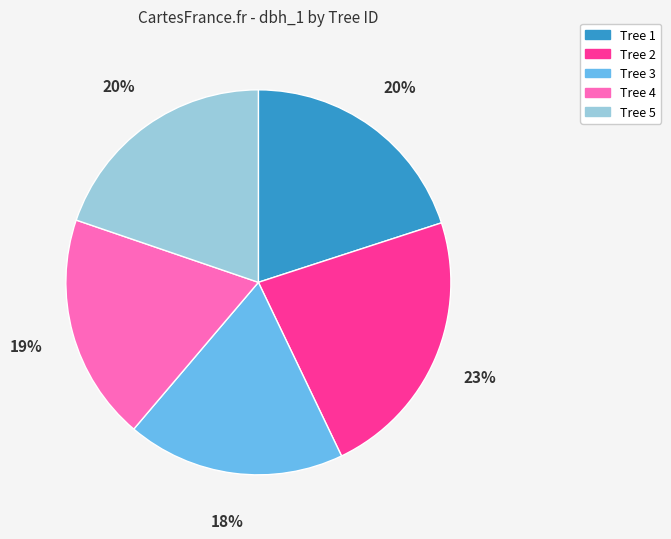

Is there a majority slice in this chart?

No